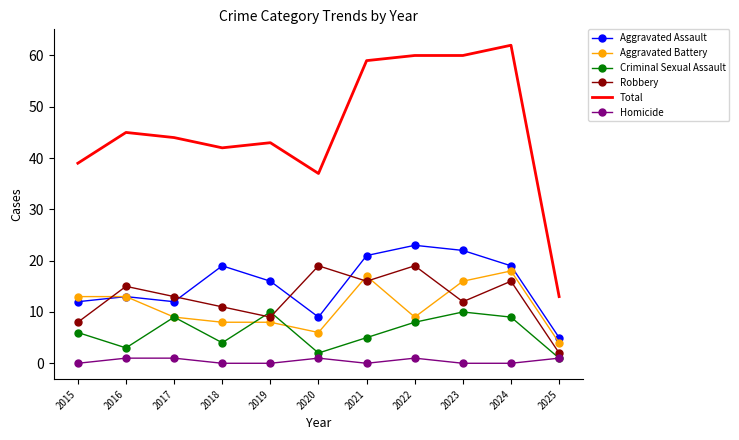

Count the number of data series in this chart.

6